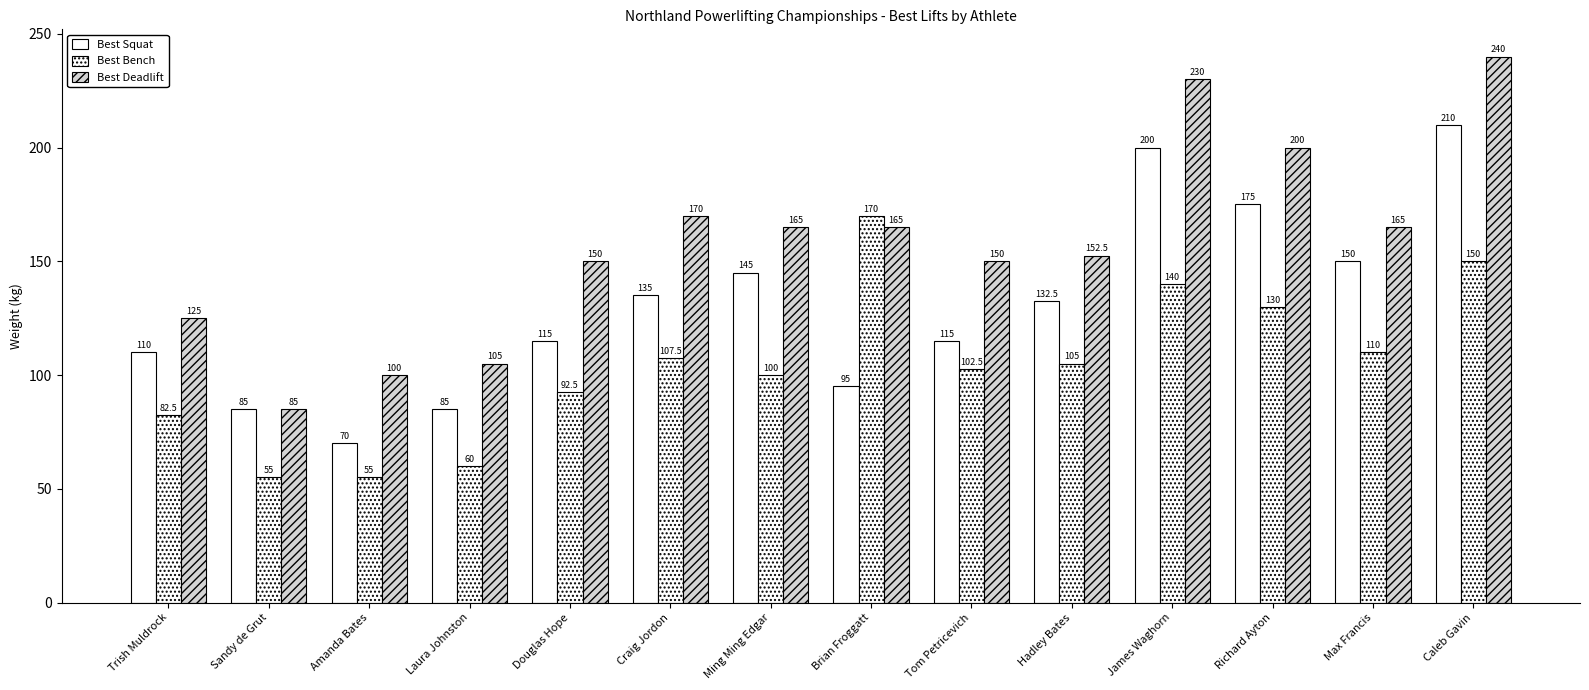

Which category has the highest value in the Best Deadlift series?

Caleb Gavin